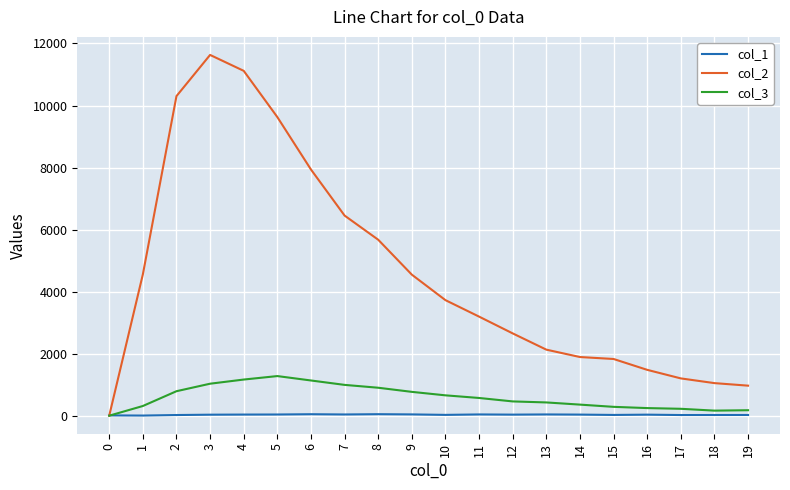

Rank the series by their maximum value, from lowest to highest.

col_1, col_3, col_2